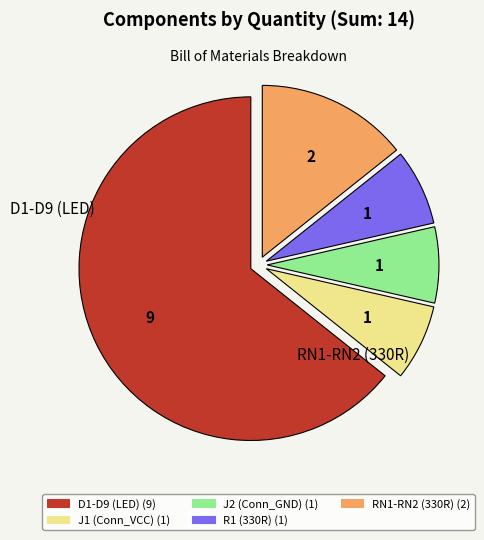

Between D1-D9 (LED) and R1 (330R), which is larger?

D1-D9 (LED)